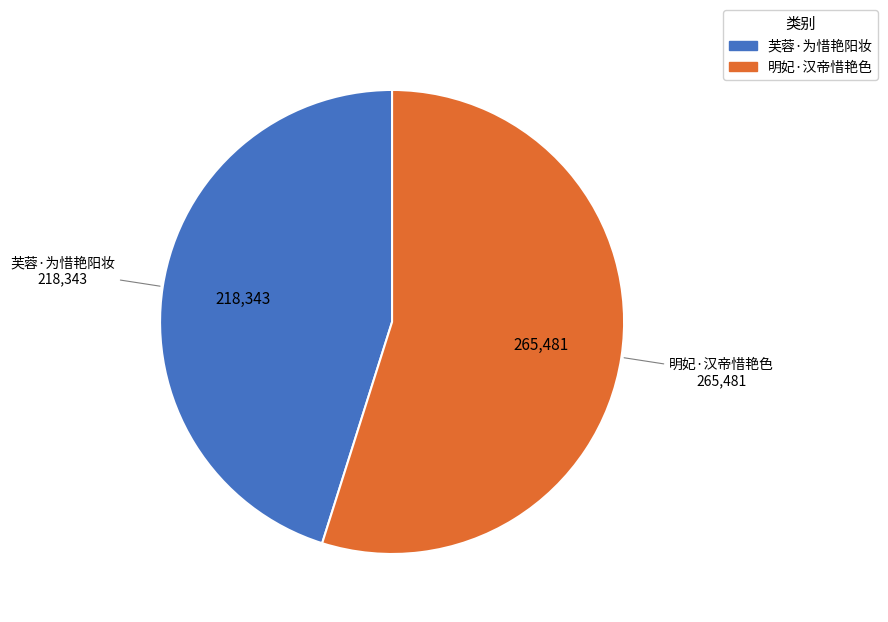

Which slice is the largest?

明妃·汉帝惜艳色